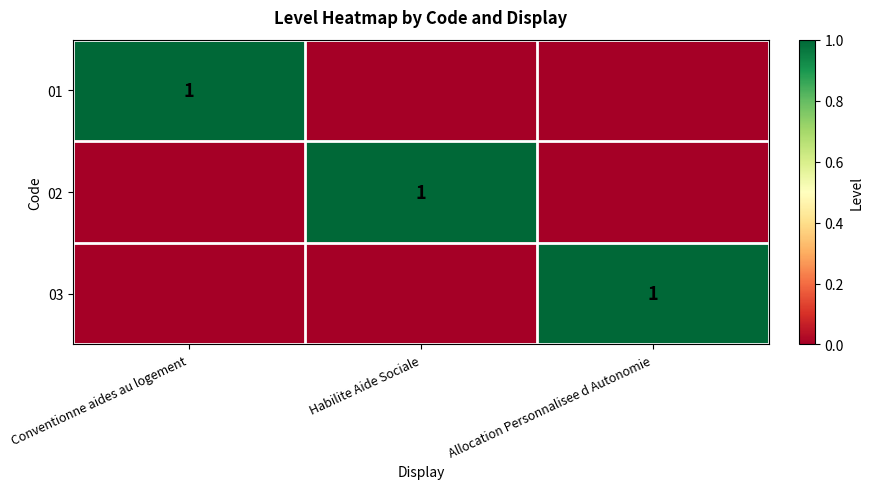

Which category has the lowest value across all series?

Habilite Aide Sociale